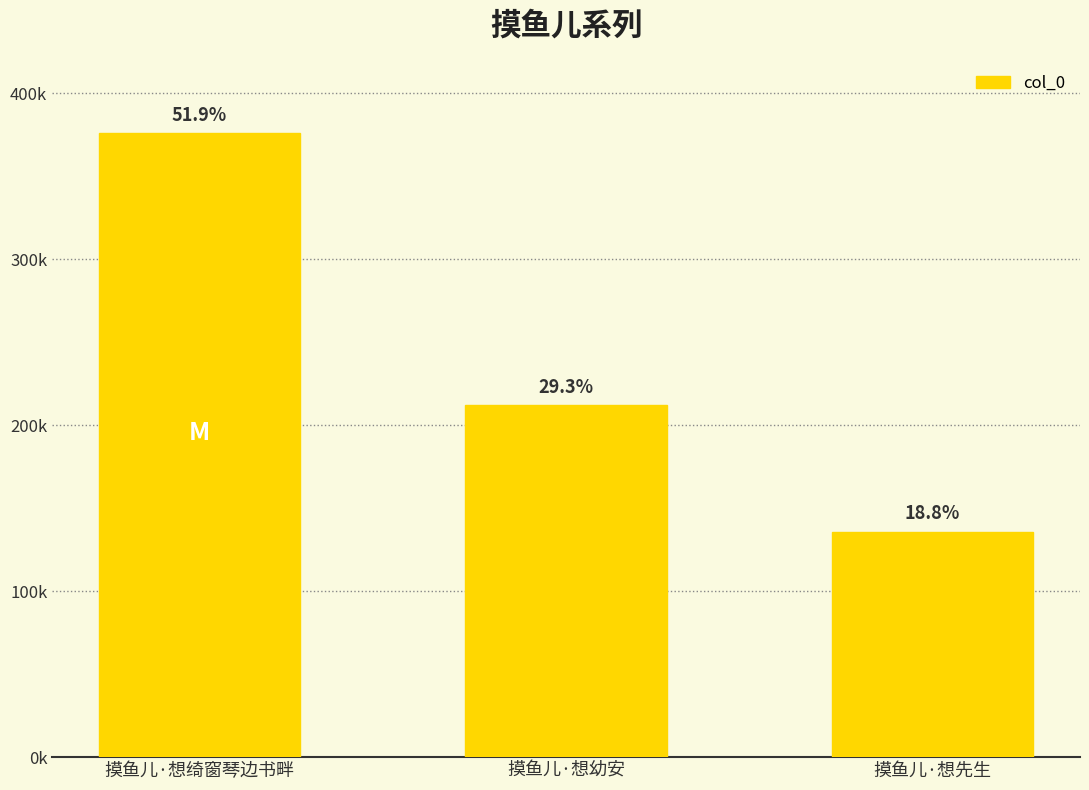

Does the chart contain any negative values?

No